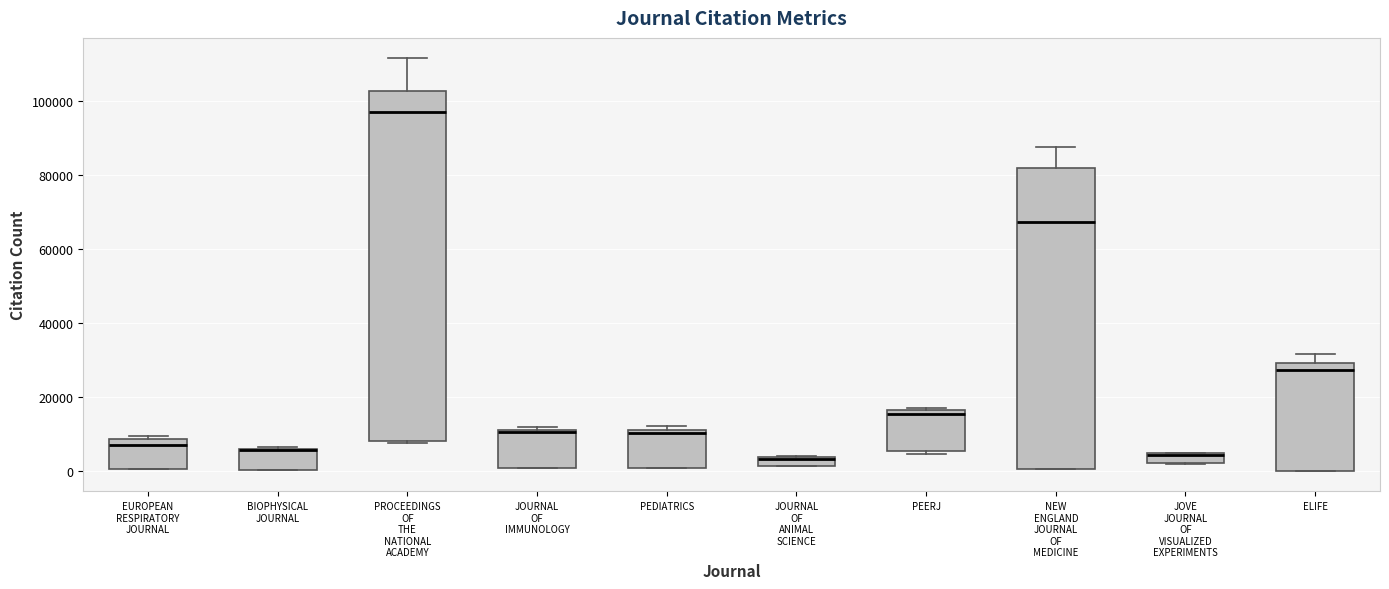

Where is the upper edge of the box for PEERJ on the y-axis? The values are not printed on the chart, so give them approximately, as read against the axis.

16000